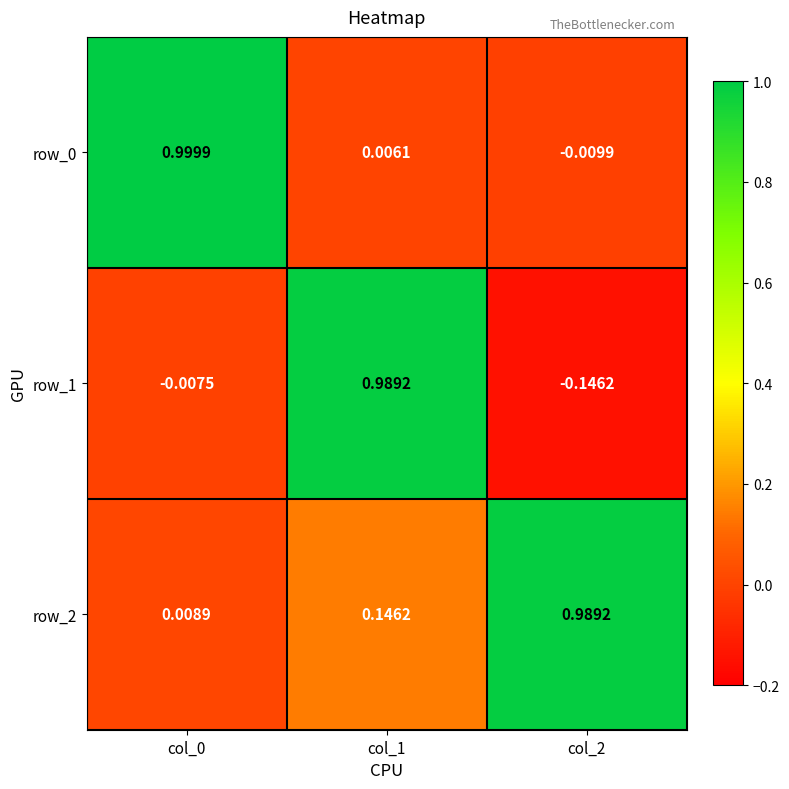

The row_0 series shows 1.0 at col_0. True or false?

True